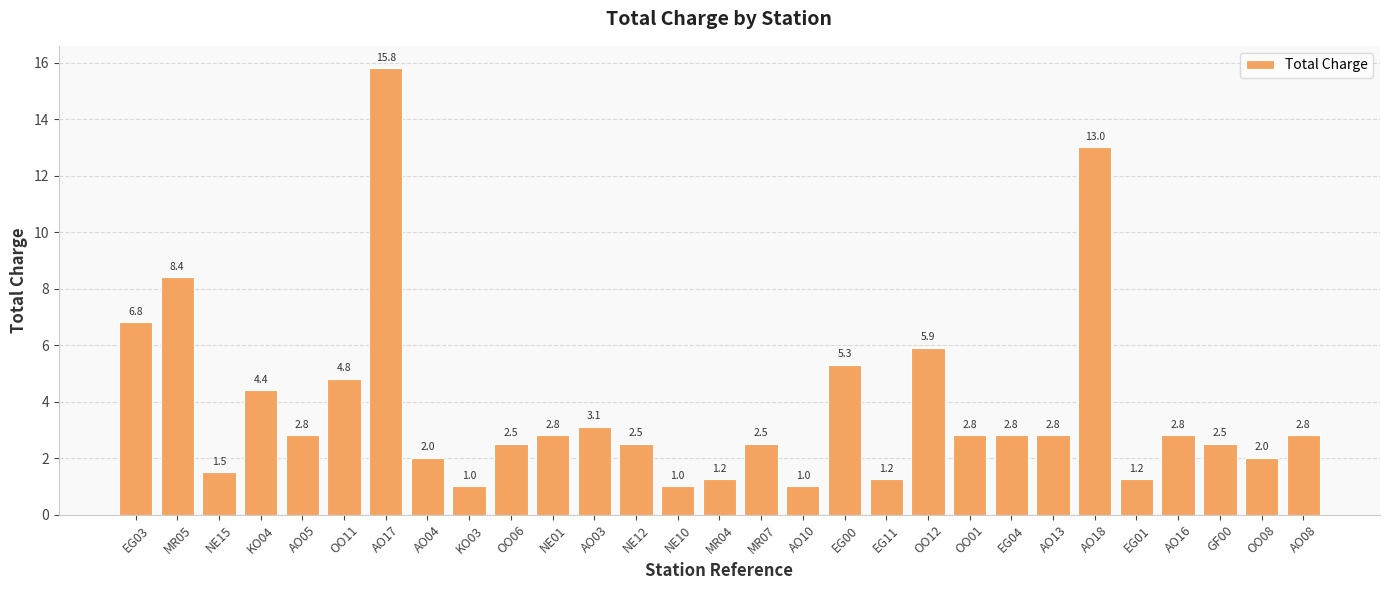

At which label does the data first exceed 2?

EG03